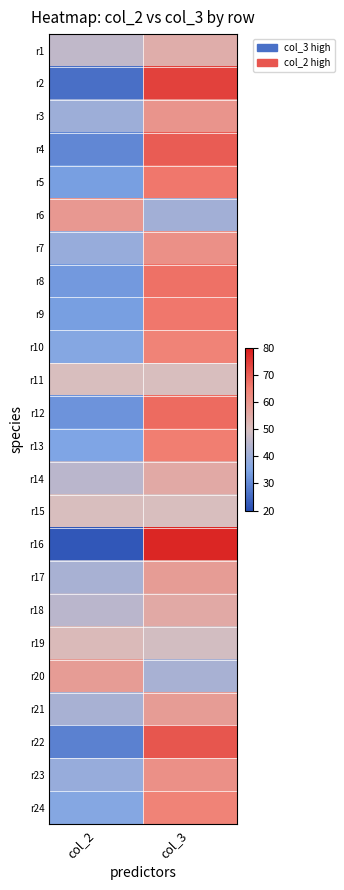

At which category does the chart reach its minimum across all series?

col_2